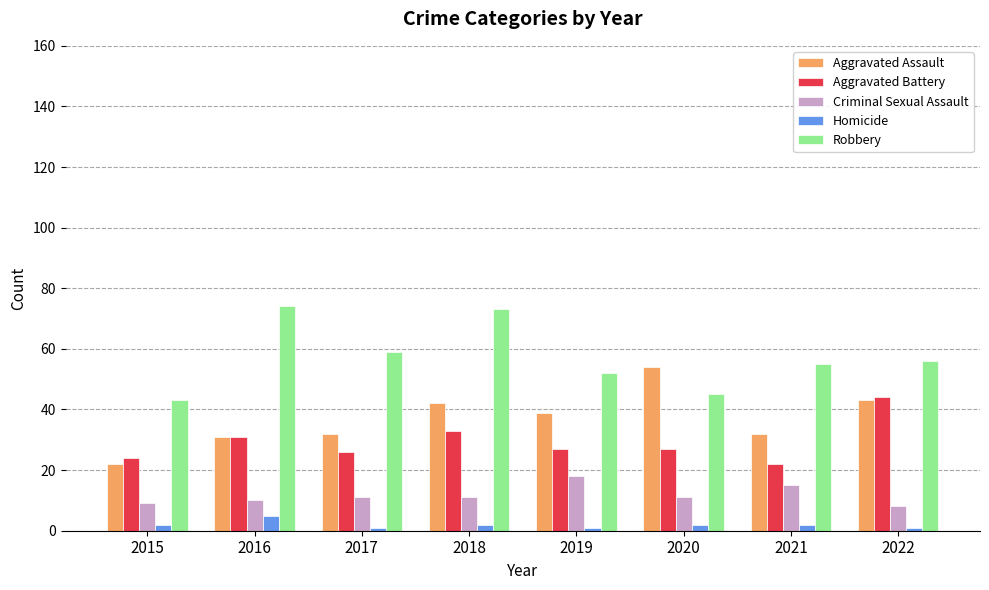

What is the value of the Robbery bar at the 1st from the left?

43